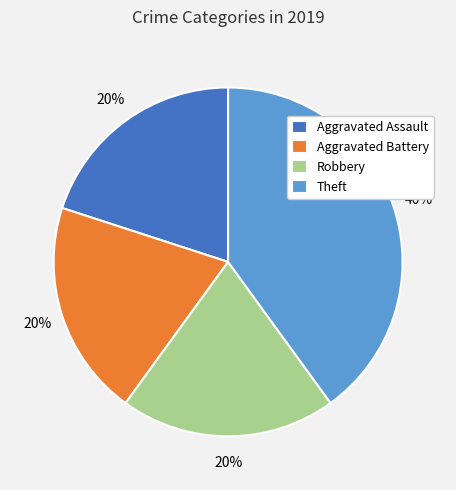

Which category has the biggest portion of the pie?

Theft